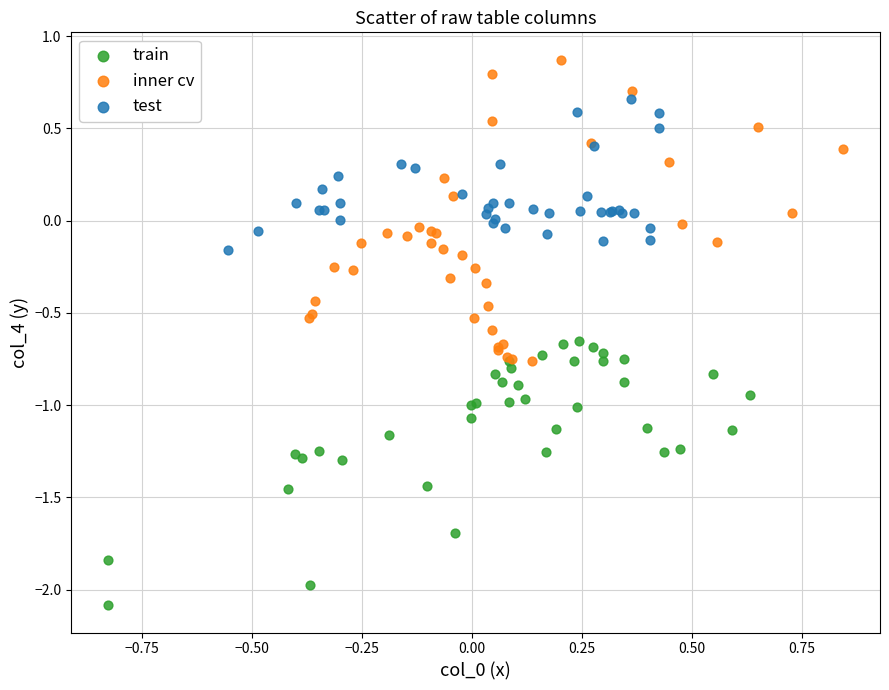

Which series reaches the minimum Y coordinate?

train